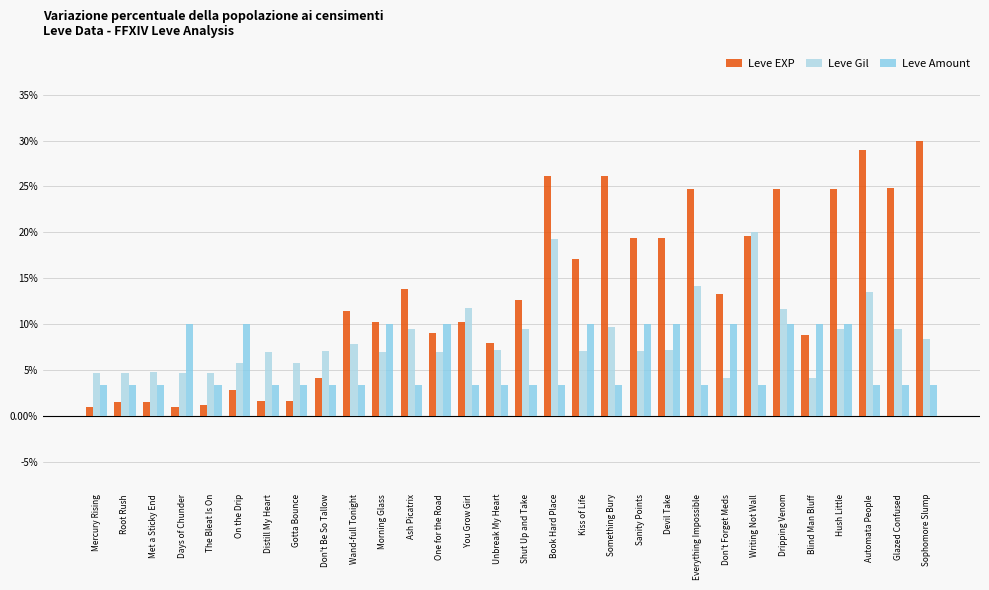

Are the bars grouped side by side (vs. stacked)?

Yes